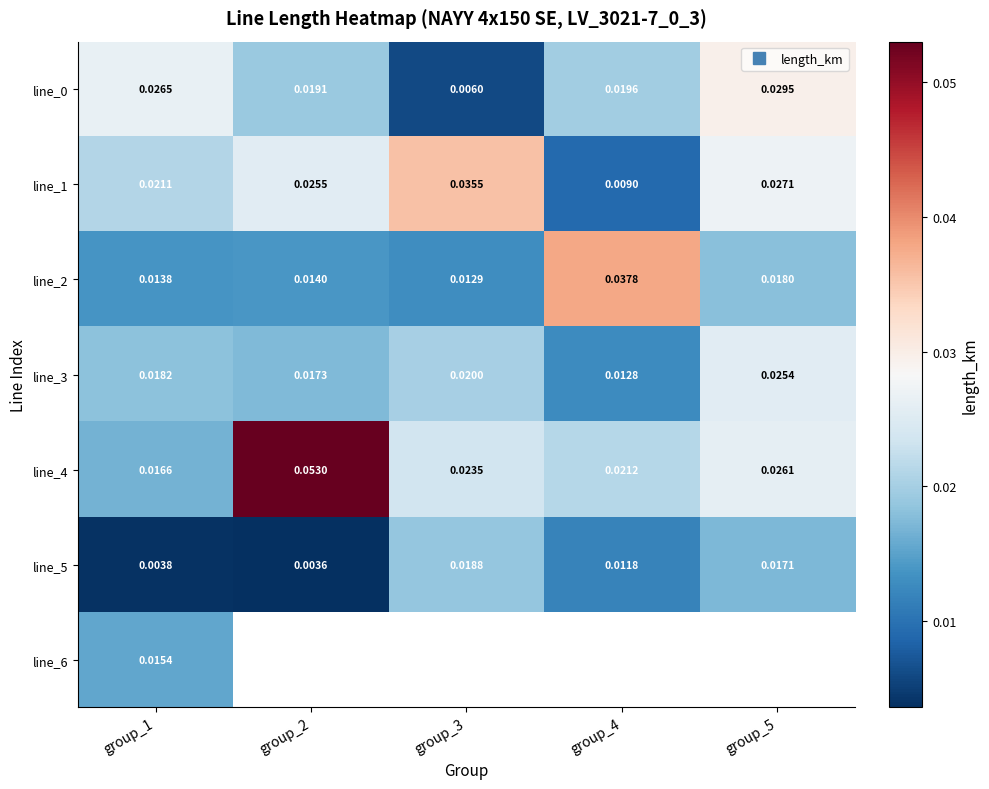

How many line_2 values are between 0 and 1?

5